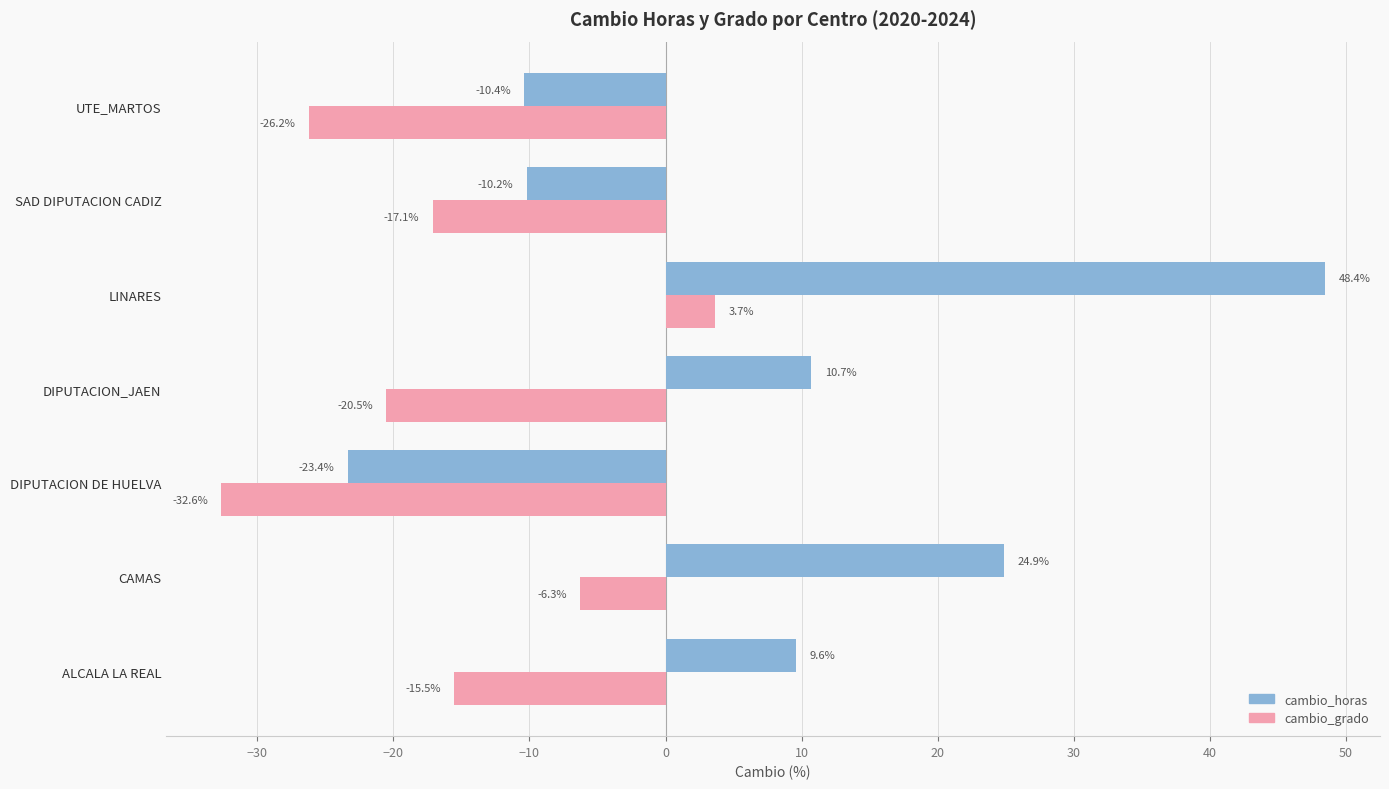

Which series changed the most between ALCALA LA REAL and UTE_MARTOS?

cambio_horas